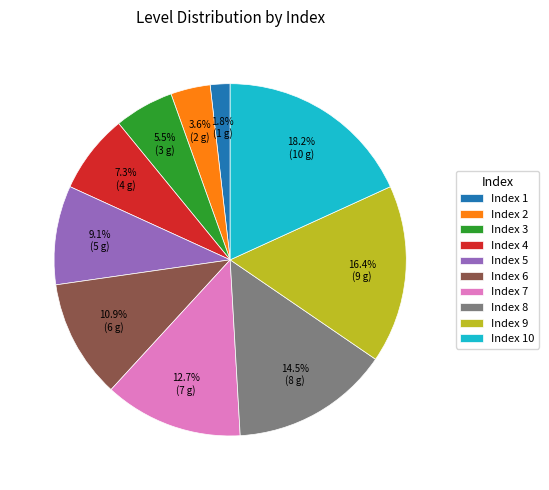

Rank the categories by value from lowest to highest.

Index 1, Index 2, Index 3, Index 4, Index 5, Index 6, Index 7, Index 8, Index 9, Index 10